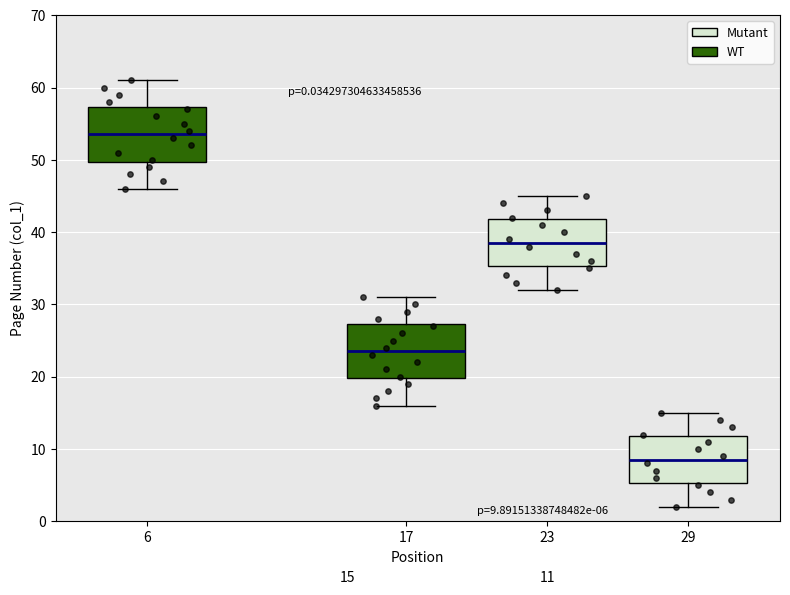

Which box's median line is the highest?

6